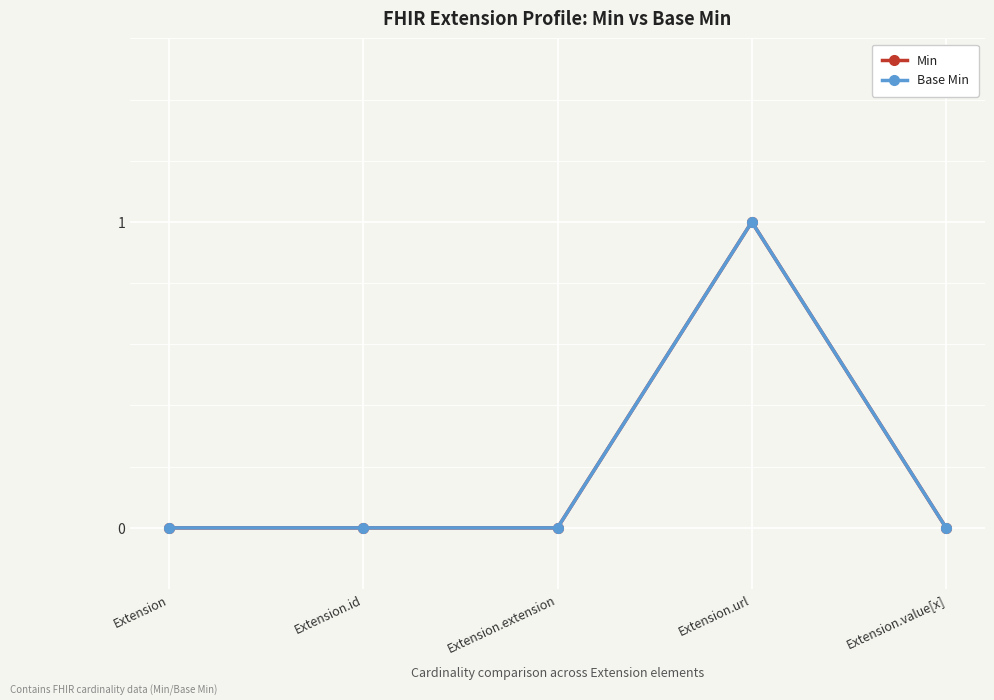

At how many categories does at least one series exceed 0?

1